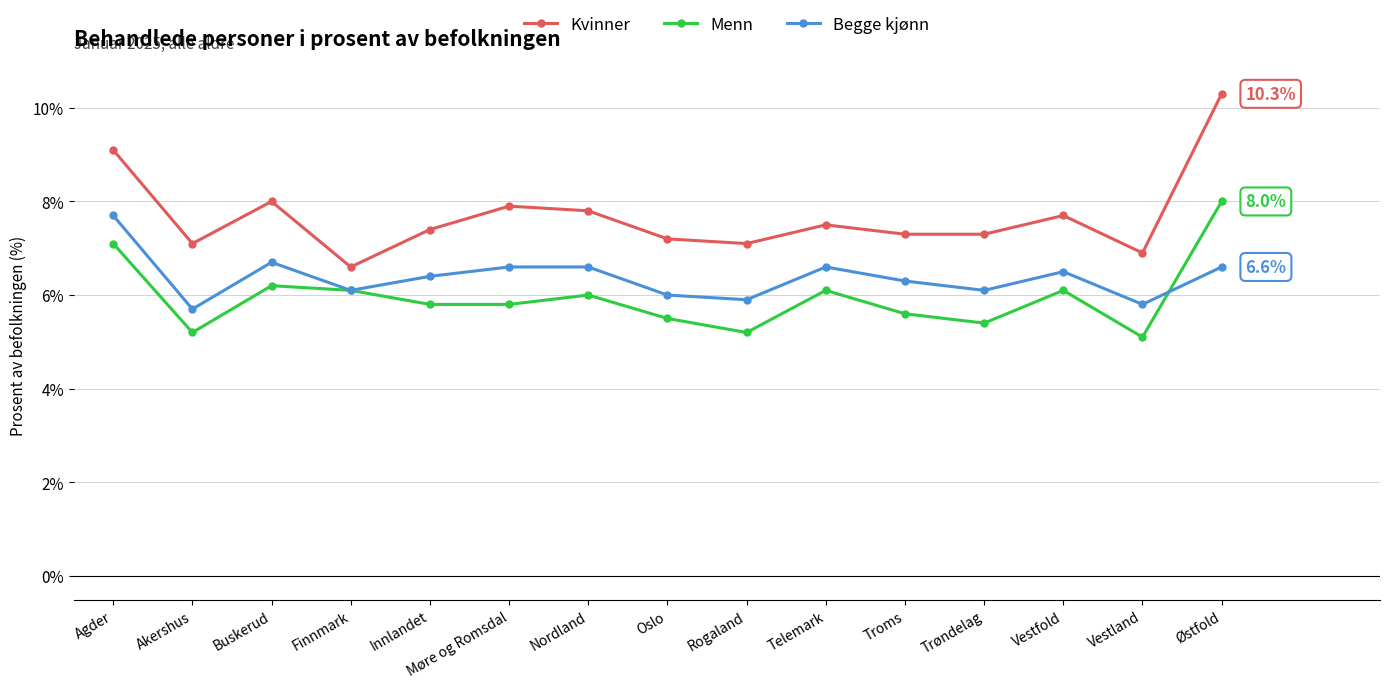

At which category does Kvinner reach its first local valley?

Akershus